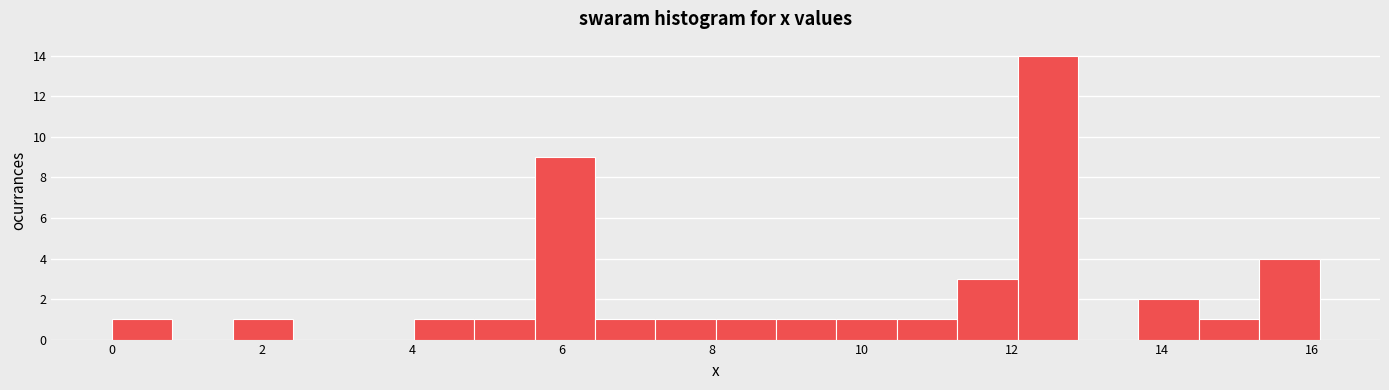

Which range on the x-axis has the tallest bar?

12.0 to 12.8